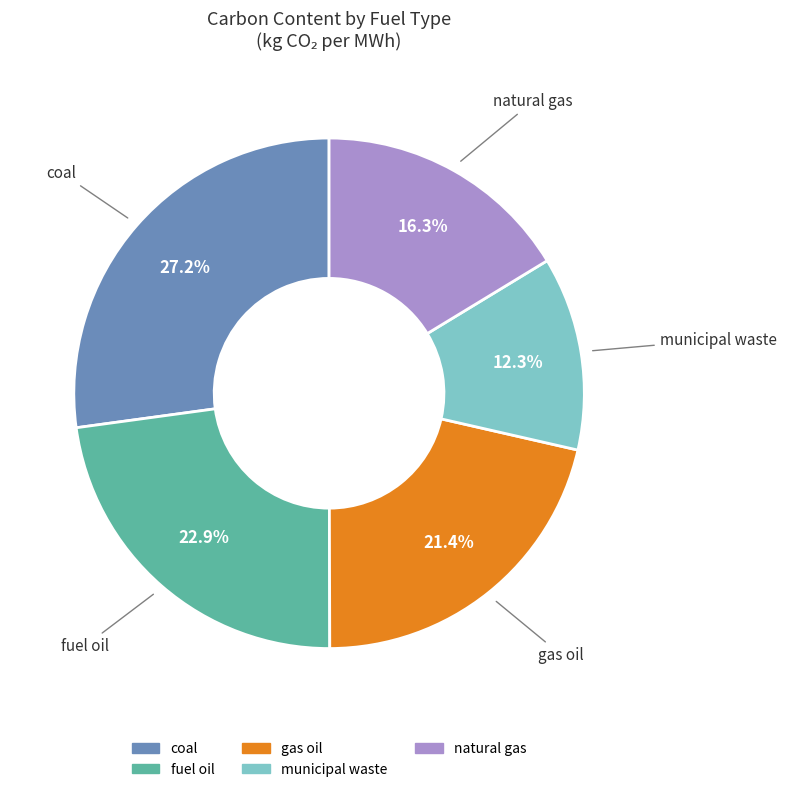

How much of the chart is everything except coal?

72.8%